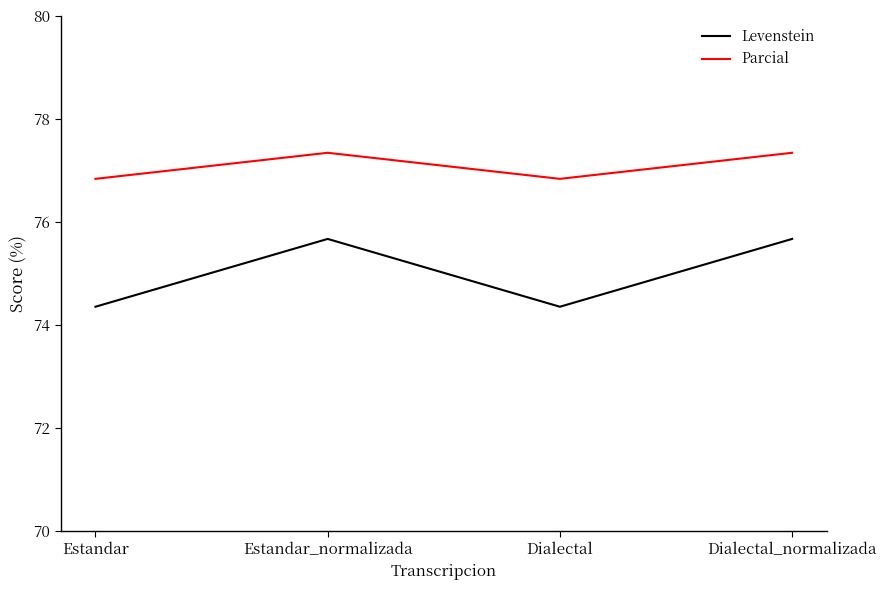

Reading left to right, what are all the values shown in this chart?

Levenstein: 74.4	75.7	74.4	75.7
Parcial: 76.8	77.3	76.8	77.3